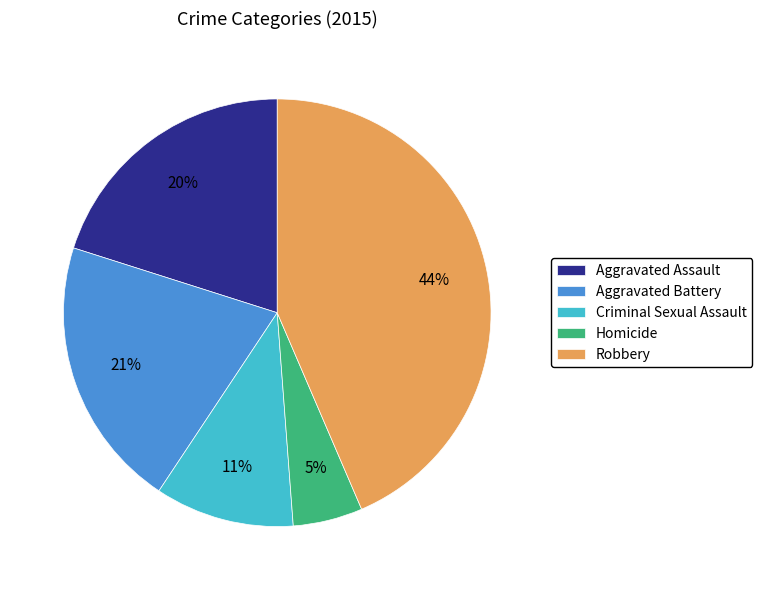

Between Robbery and Aggravated Assault, which is larger?

Robbery